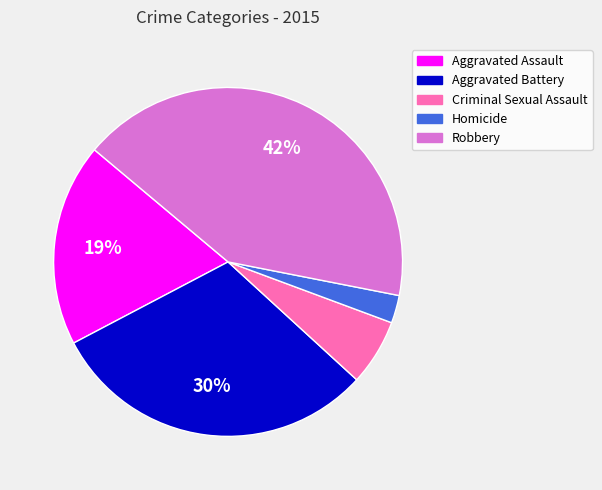

Is it true that Aggravated Assault is 27% of the pie?

False